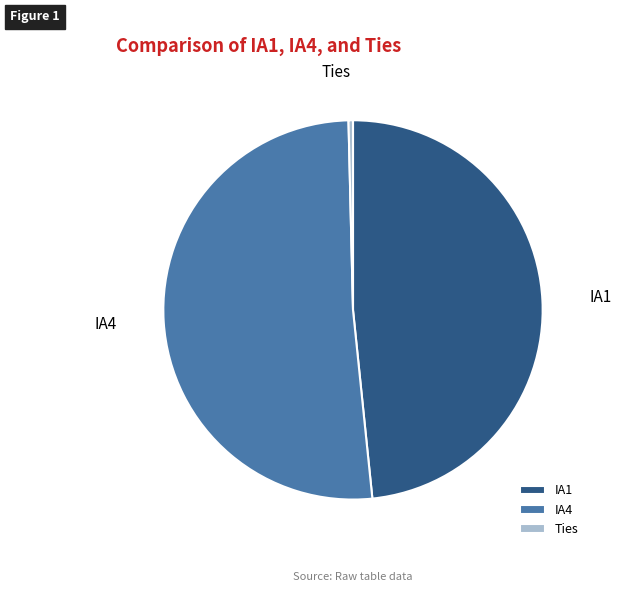

Between IA1 and Ties, which is larger?

IA1